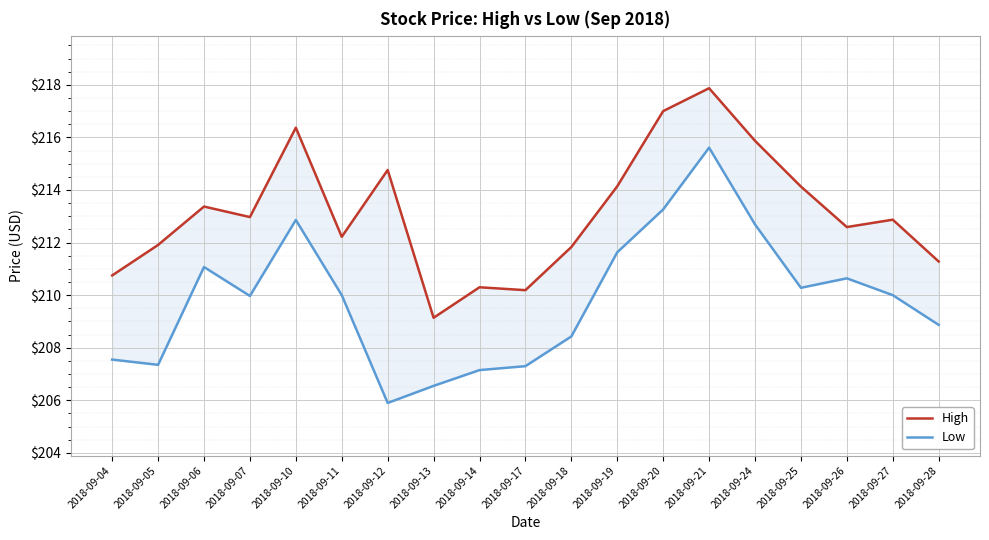

The value of Low at 2018-09-18 is 208.4. True or false?

True